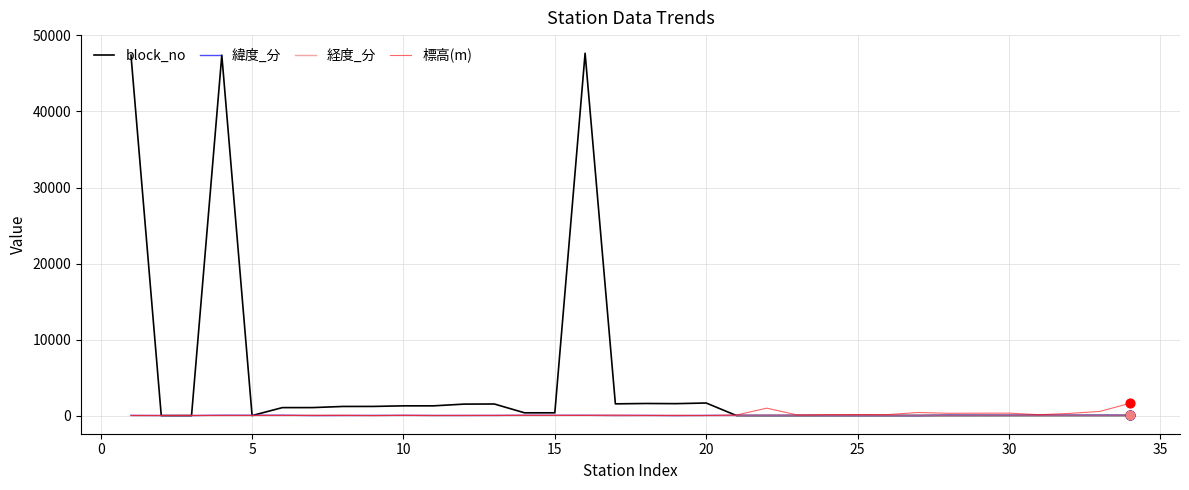

Which series has the widest spread of values?

block_no